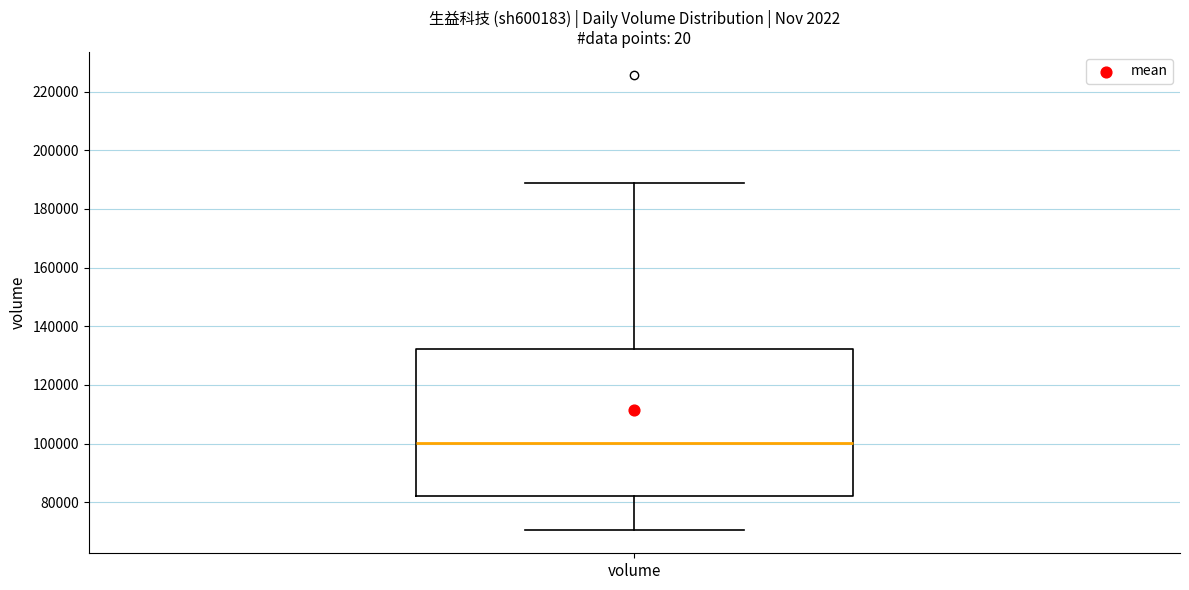

Read this box plot against the y-axis: the position of the median line, the range covered by the box, and the ends of both whiskers. The values are not printed on the chart, so give them approximately, as read against the axis.

median 100000, box 82000 to 132000, whiskers 70000 to 188000